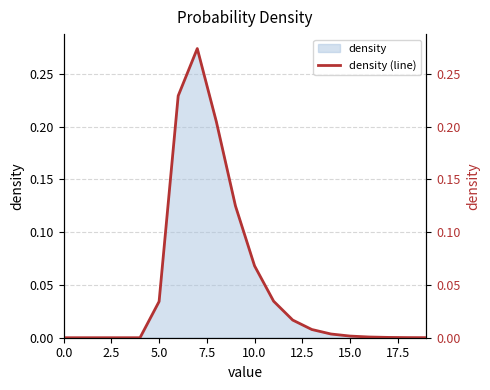

Reading right to left, transcribe all the data shown in this chart.

0.0	0.0	0.0	0.0	0.0	0.0	0.0	0.0	0.0	0.1	0.1	0.2	0.3	0.2	0.0	0.0	0.0	0.0	0.0	0.0